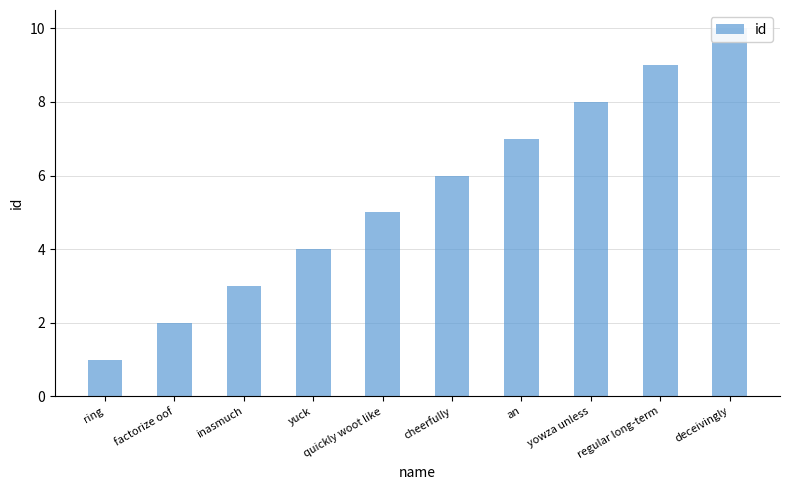

Count the number of values greater than 6.

4